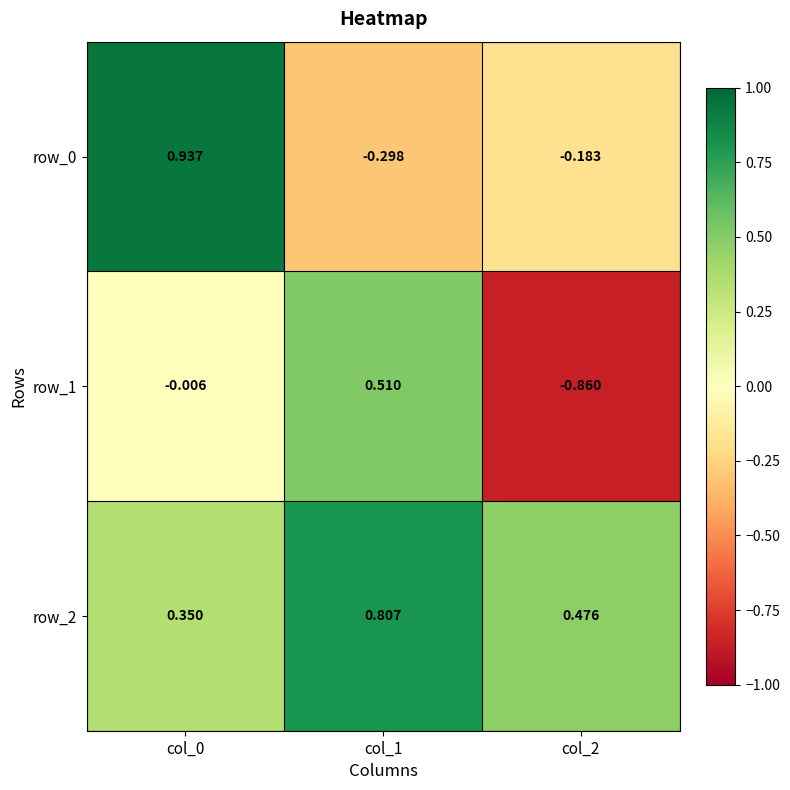

Is the value of row_1 at col_2 greater than the value of row_2 at col_0?

No